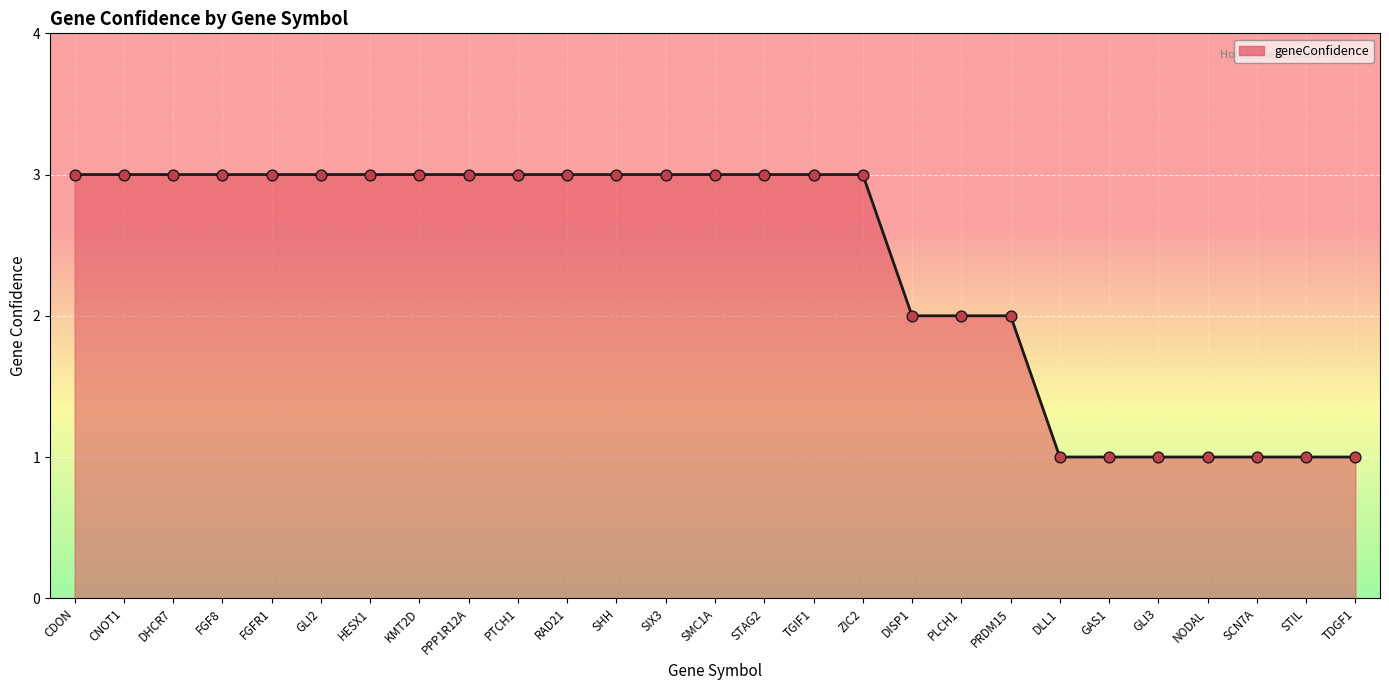

Approximately how many times larger is the value at PRDM15 compared to DHCR7?

0.7